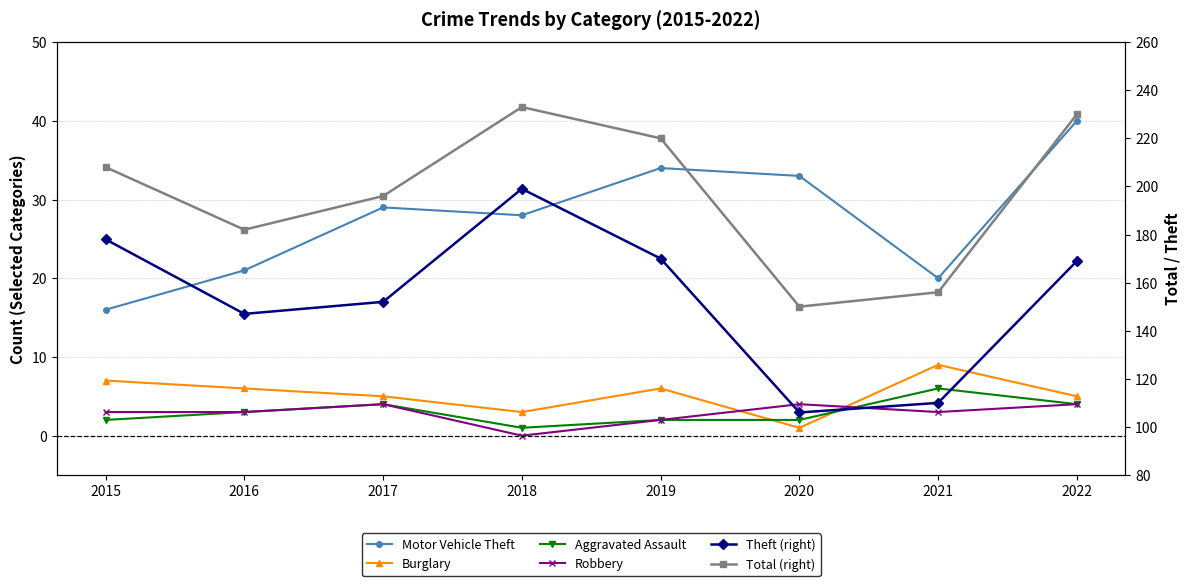

Which series has the largest range (max minus min)?

Theft (right)